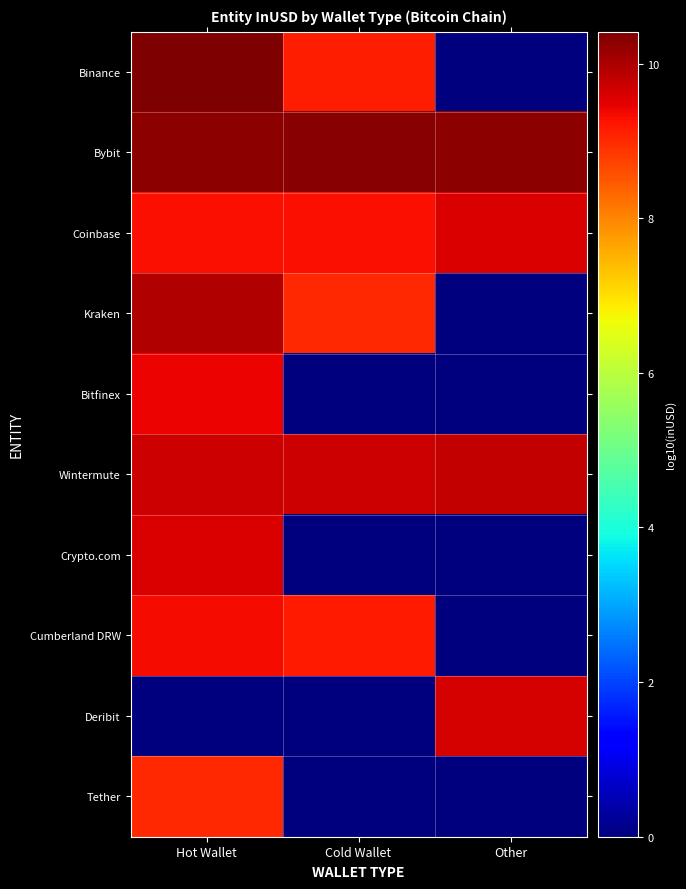

Which category has the lowest value across all series?

Other